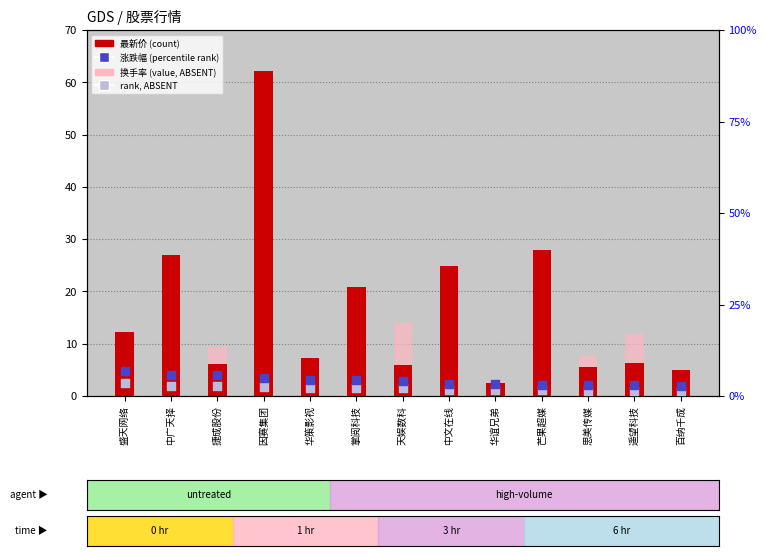

Which series has the largest total across all categories?

最新价 (count)